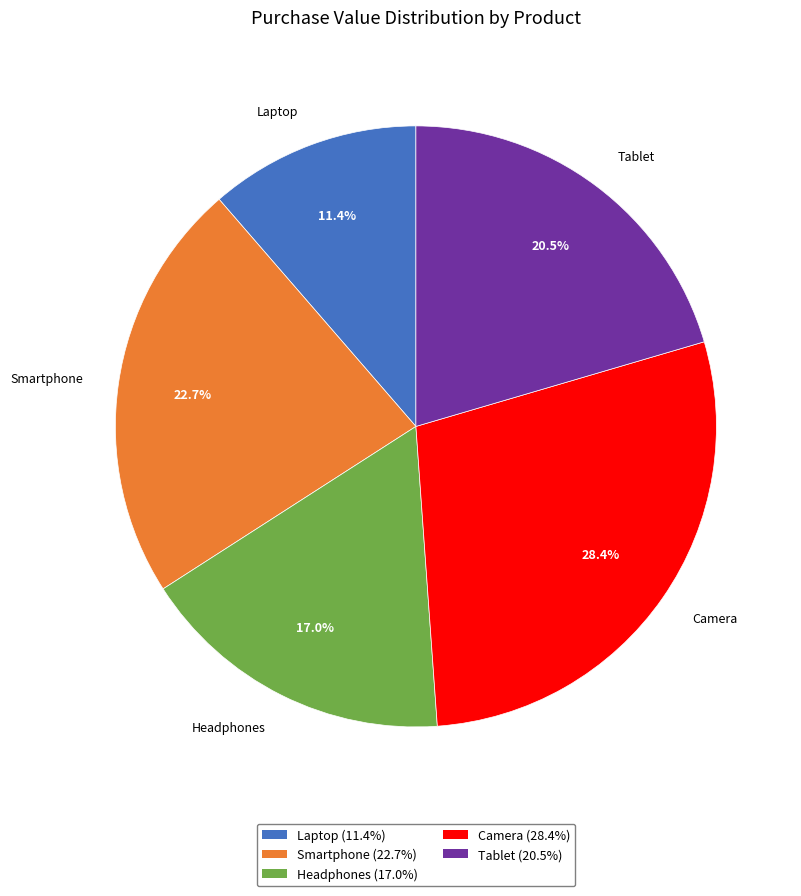

Does Smartphone account for over 50% of the chart?

No